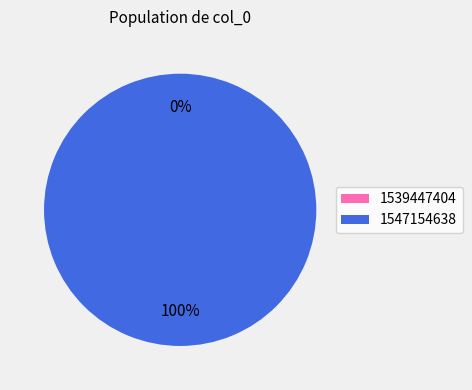

Do 1539447404 and 1547154638 together represent more than half of the pie?

Yes